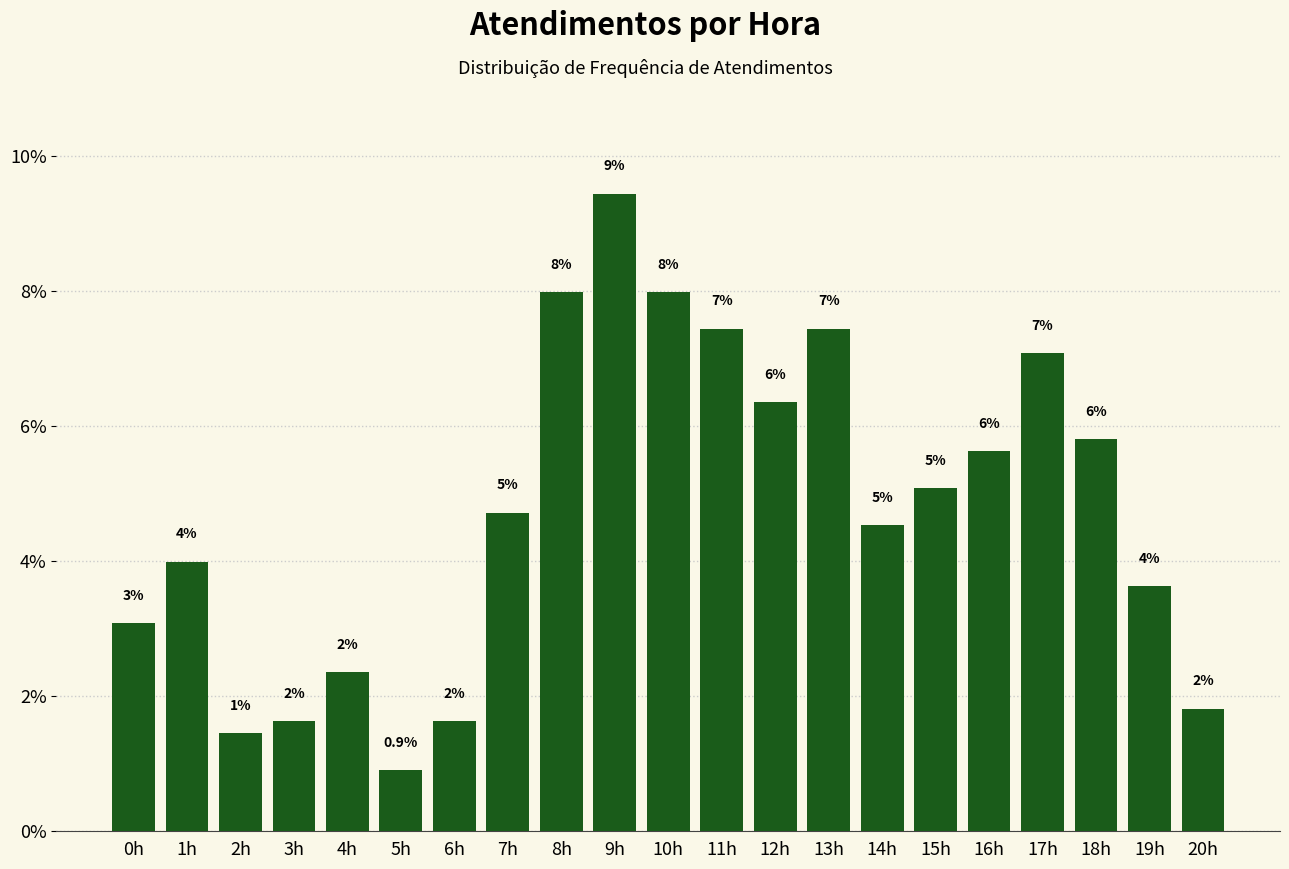

Does the chart contain any negative values?

No